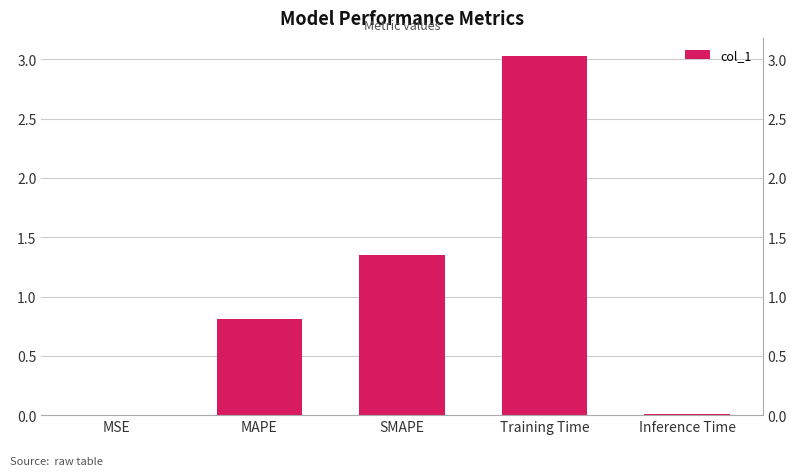

What is the label of the 2nd bar from the right?

Training Time